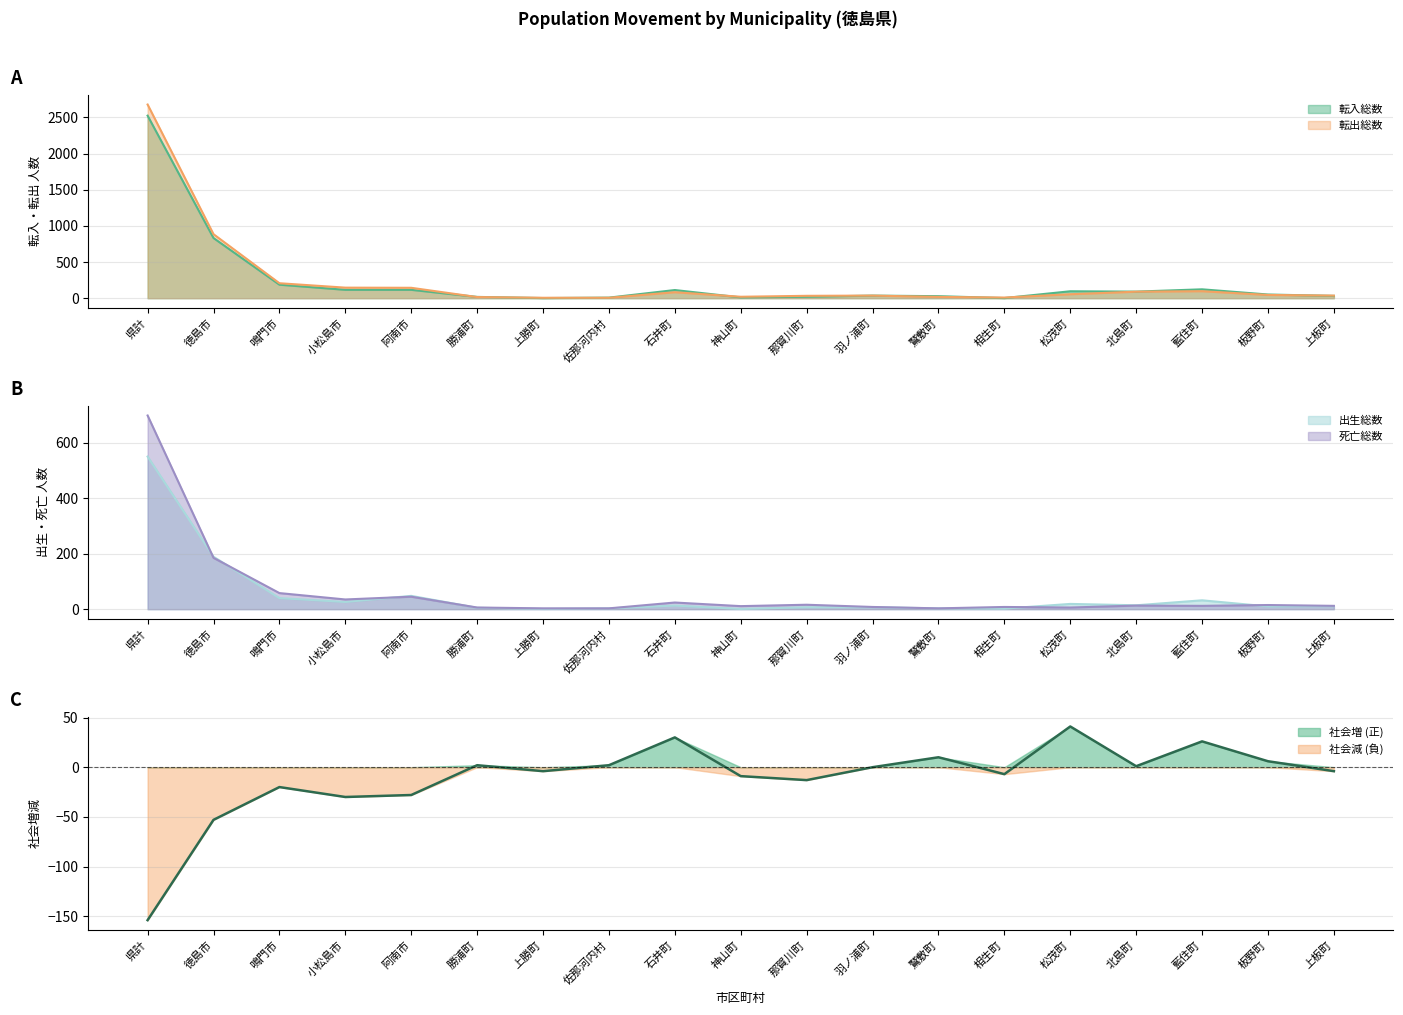

What is the difference between the maximum and minimum values in the 転出総数 series?

2672